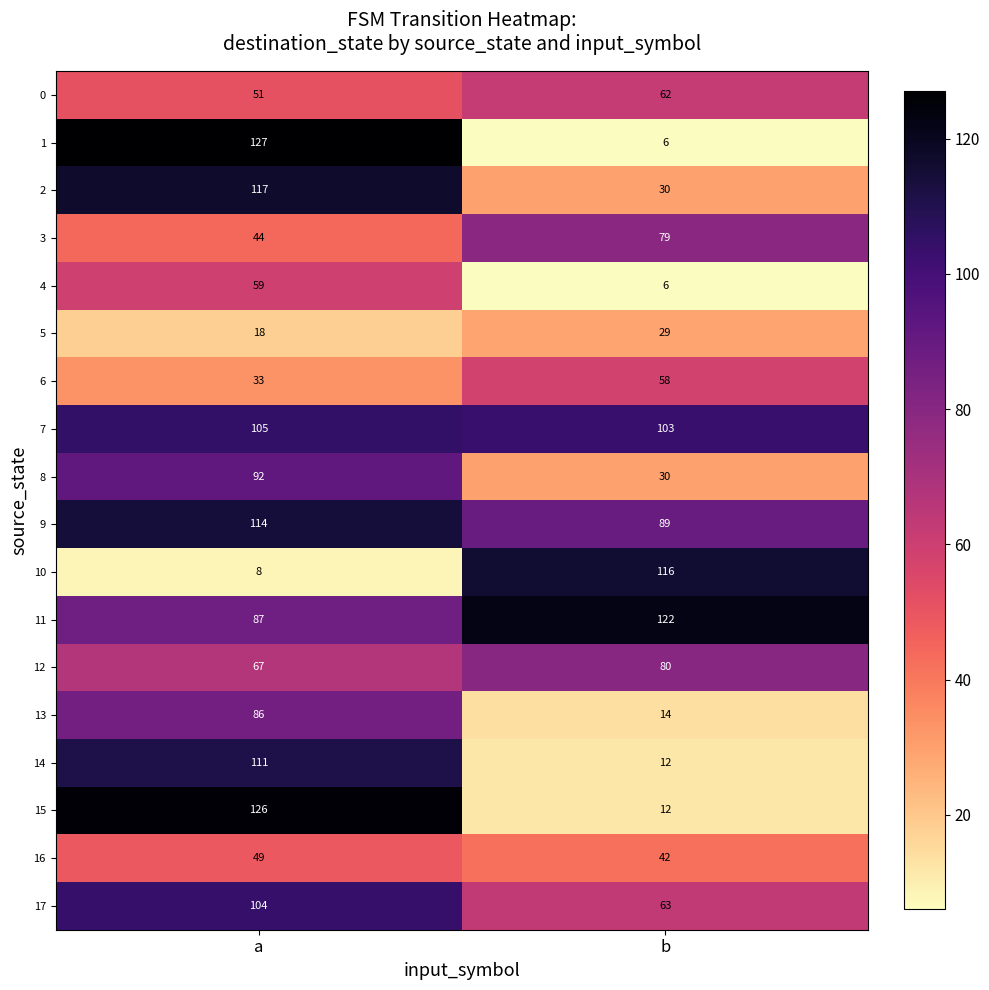

The value of 11 at b is 122. True or false?

True